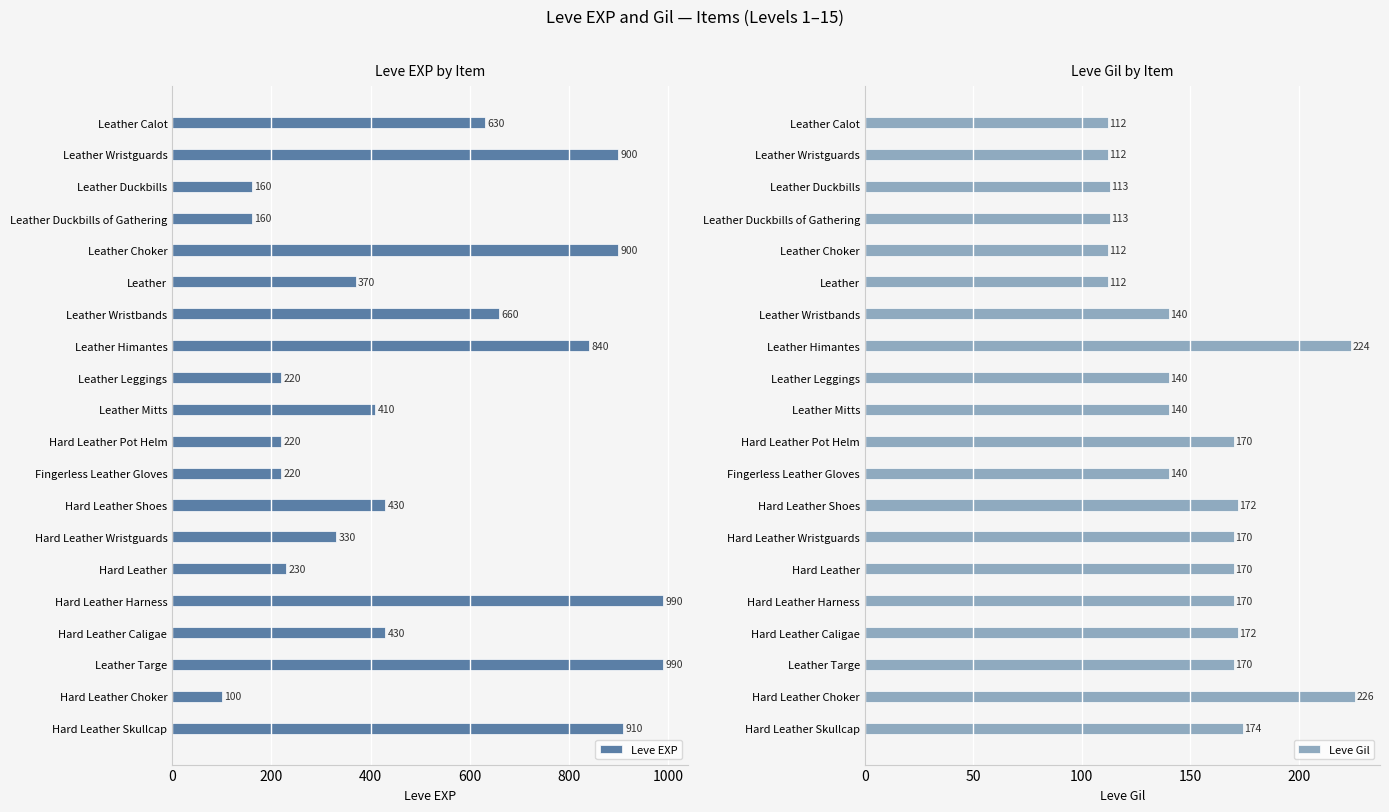

What is the sum of all Leve Gil values?

3052